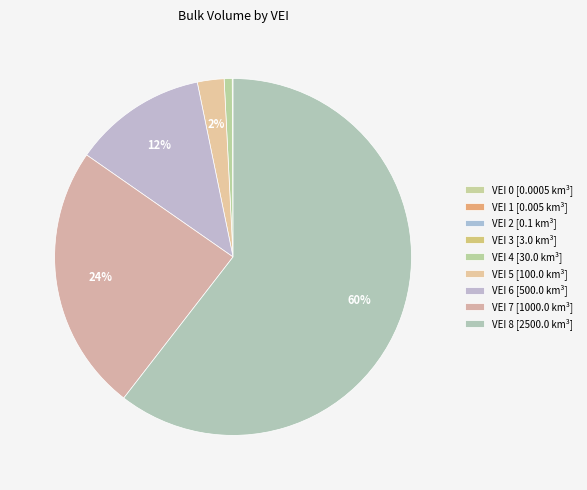

What is the smallest slice in the pie chart?

VEI 0